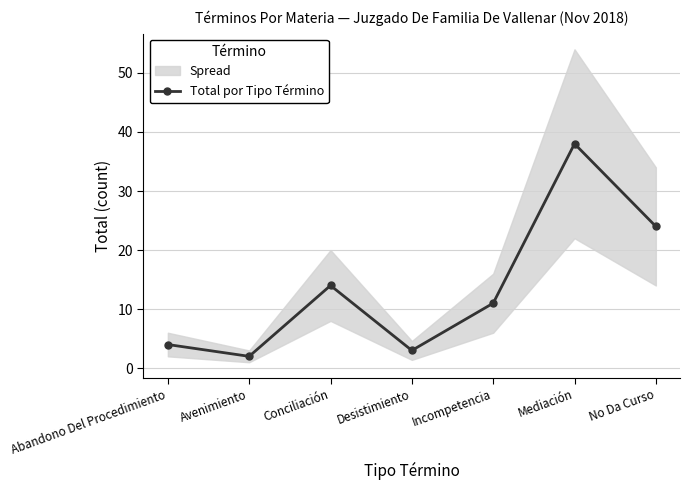

How many data points does each series have?

7